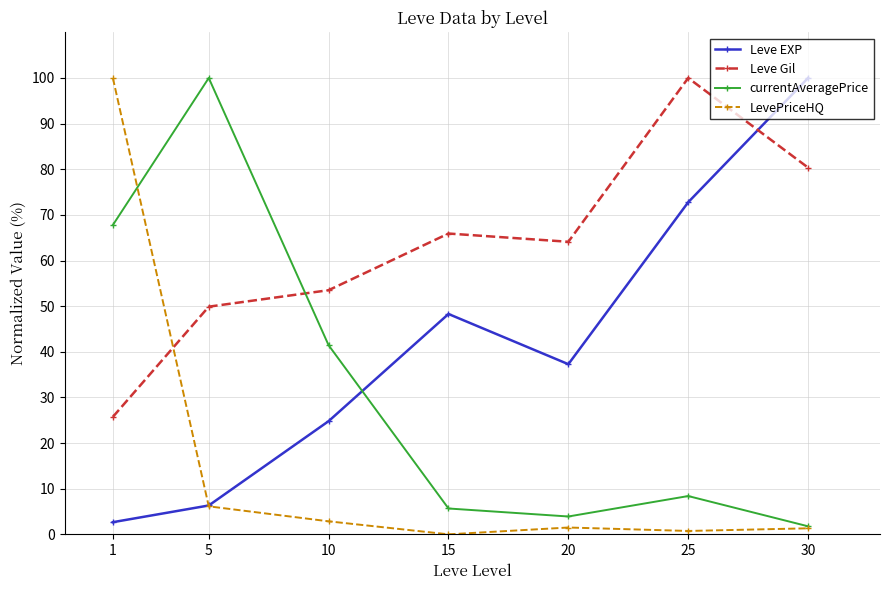

How many times do Leve EXP and Leve Gil cross each other?

1